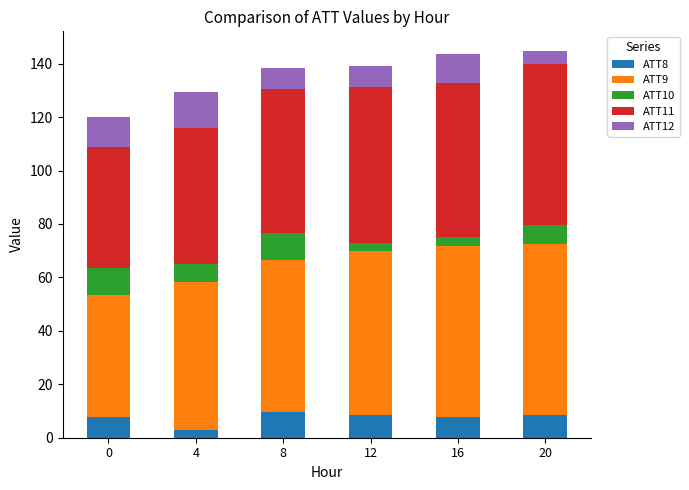

What is the total value across all series at 16?

143.6